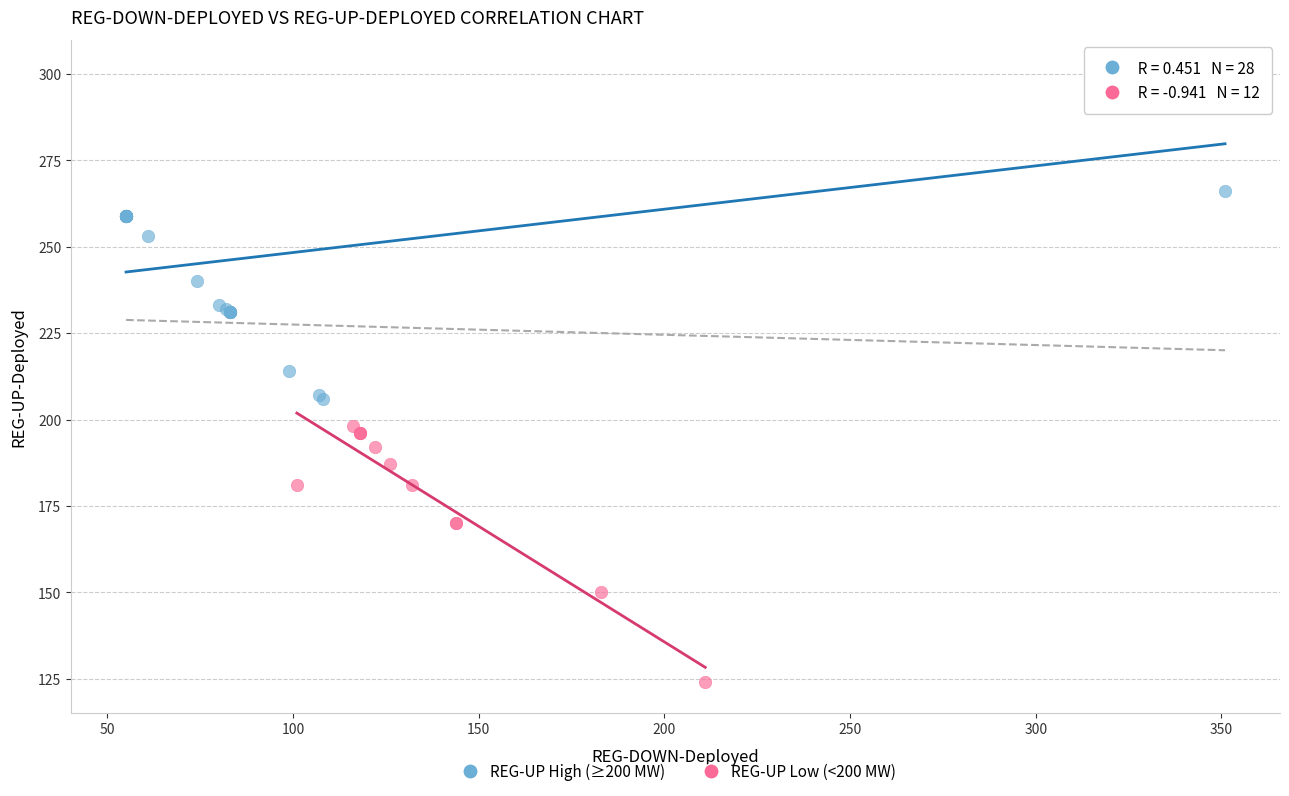

Which series reaches the maximum Y coordinate?

REG-UP High (≥200 MW)